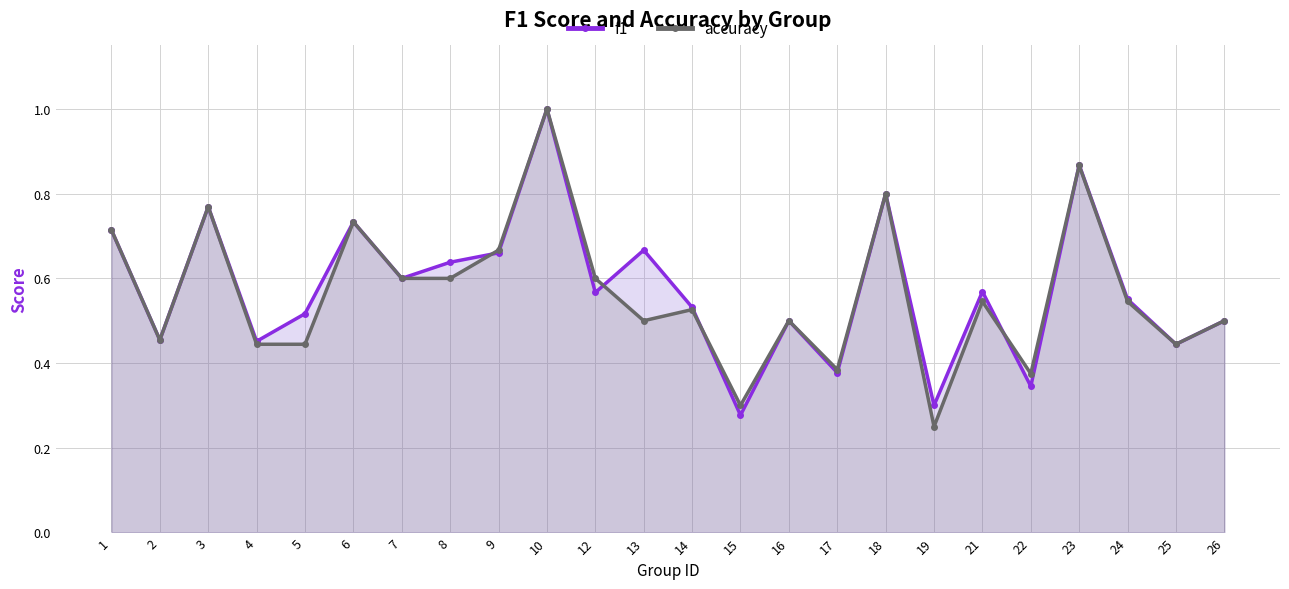

What is the maximum value for f1?

1.0